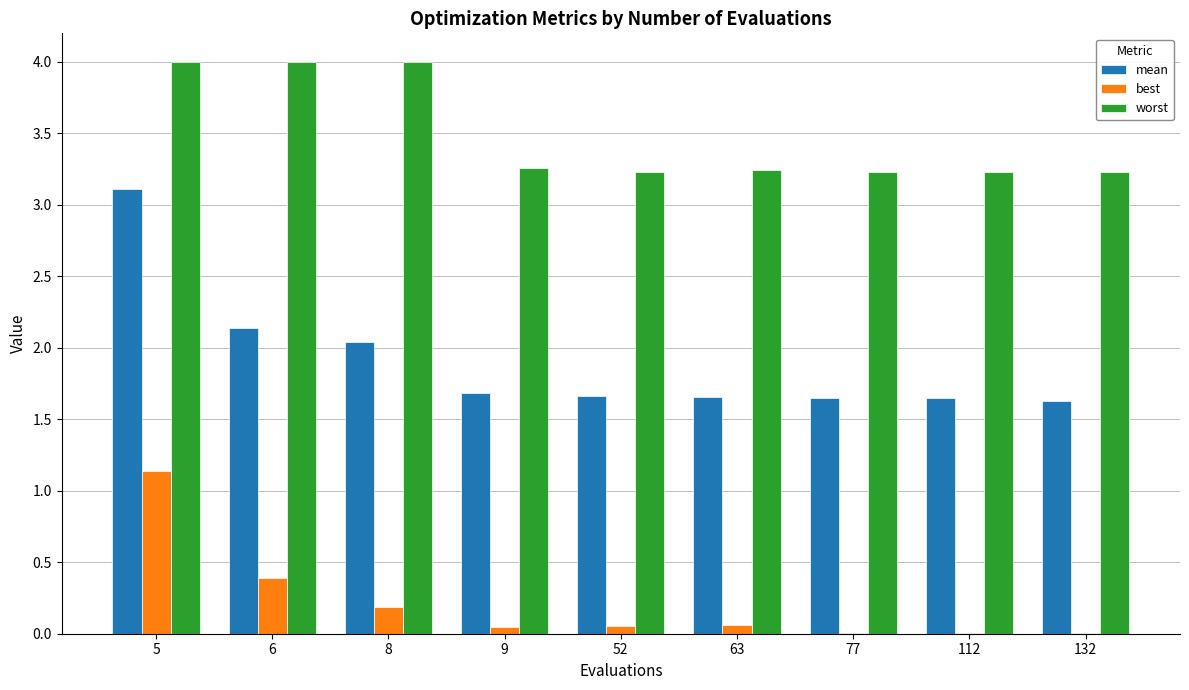

What is the sum of all best values?

1.9